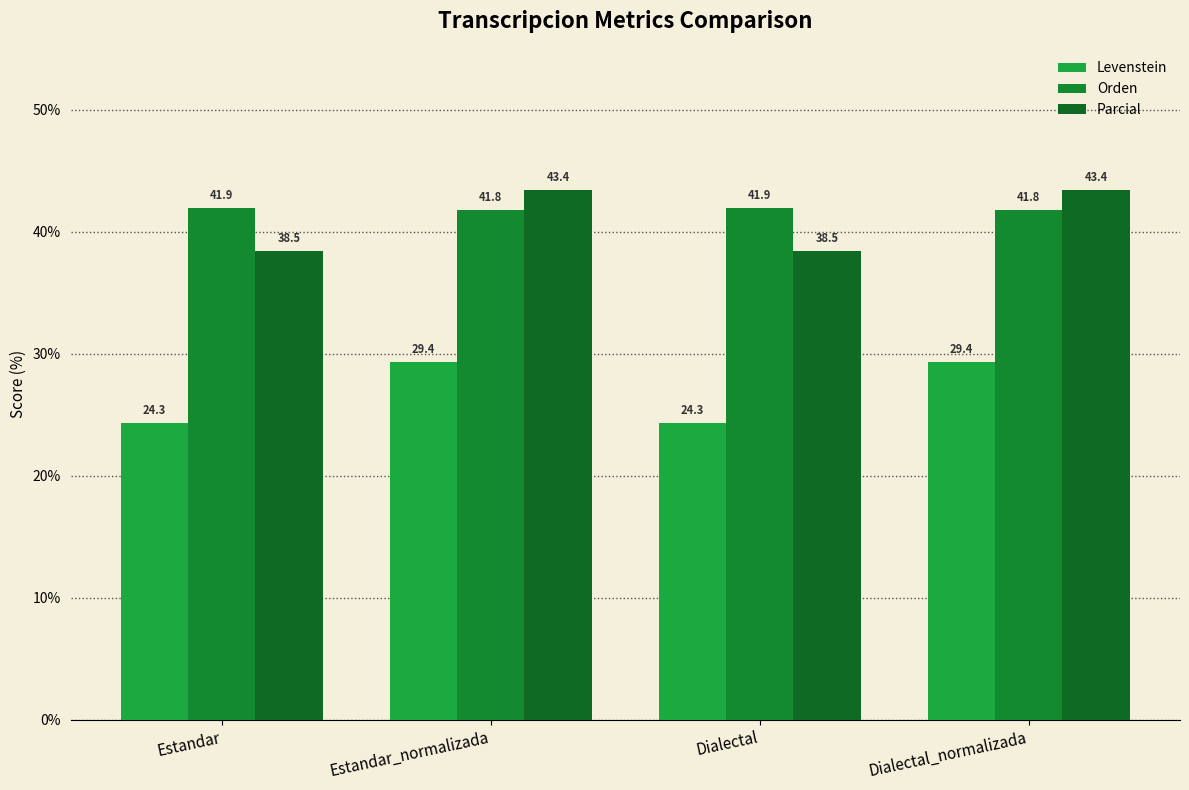

Does the chart contain stacked bars?

No